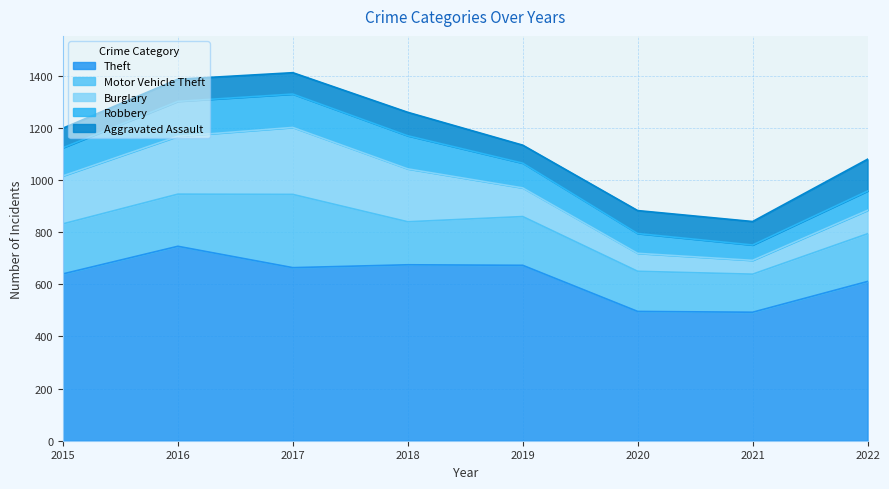

At how many categories does at least one series exceed 77?

8